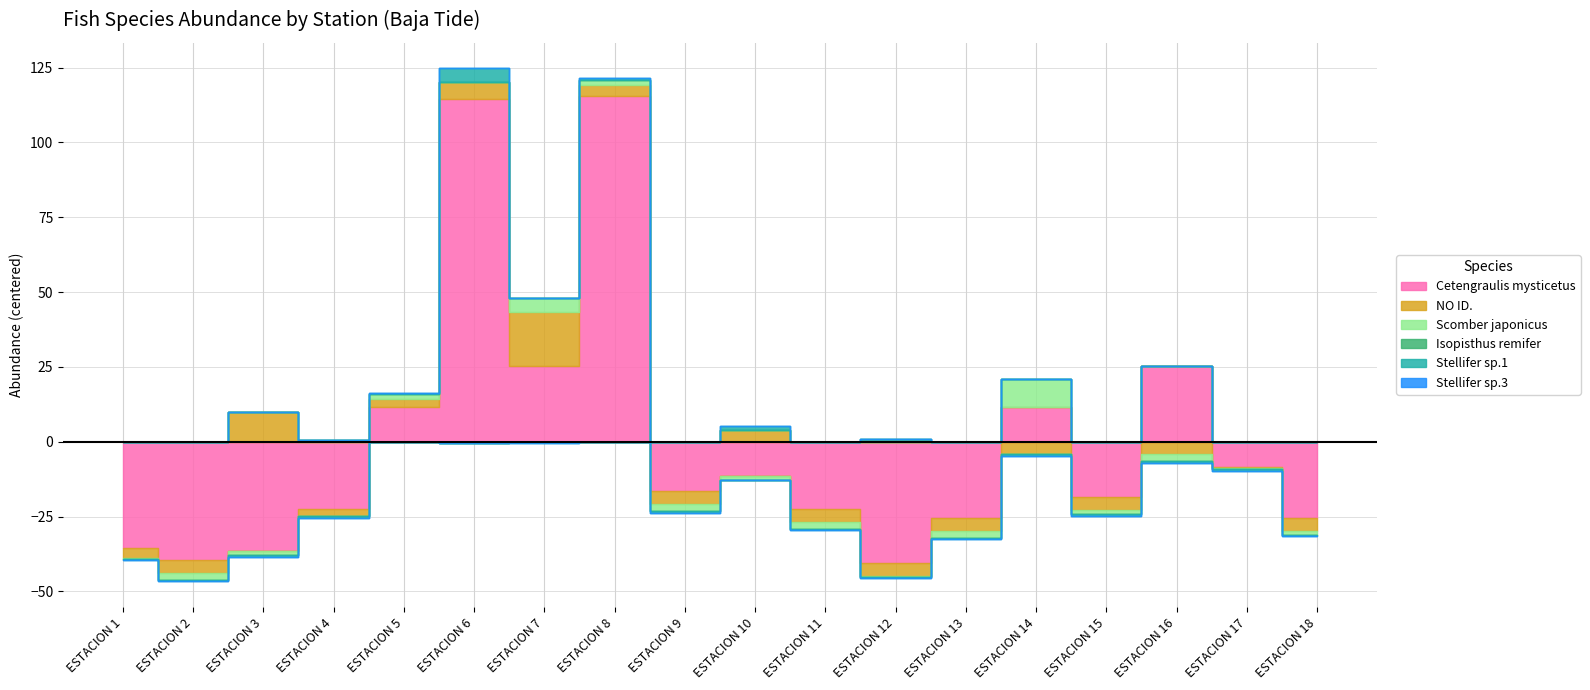

True or false: Scomber japonicus has more than 0 interior local peaks.

True